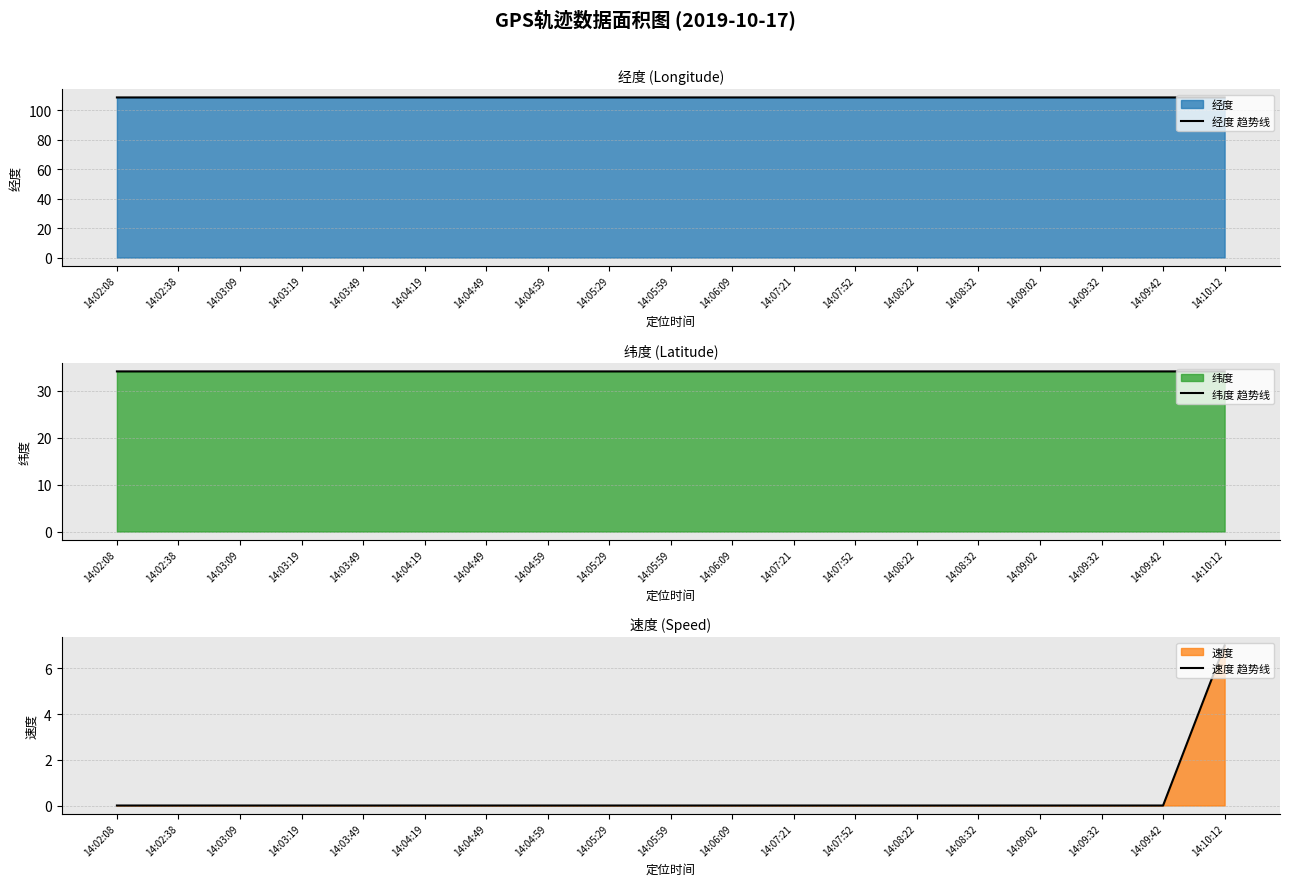

At which label is 经度 趋势线 closest to 108?

14:08:22